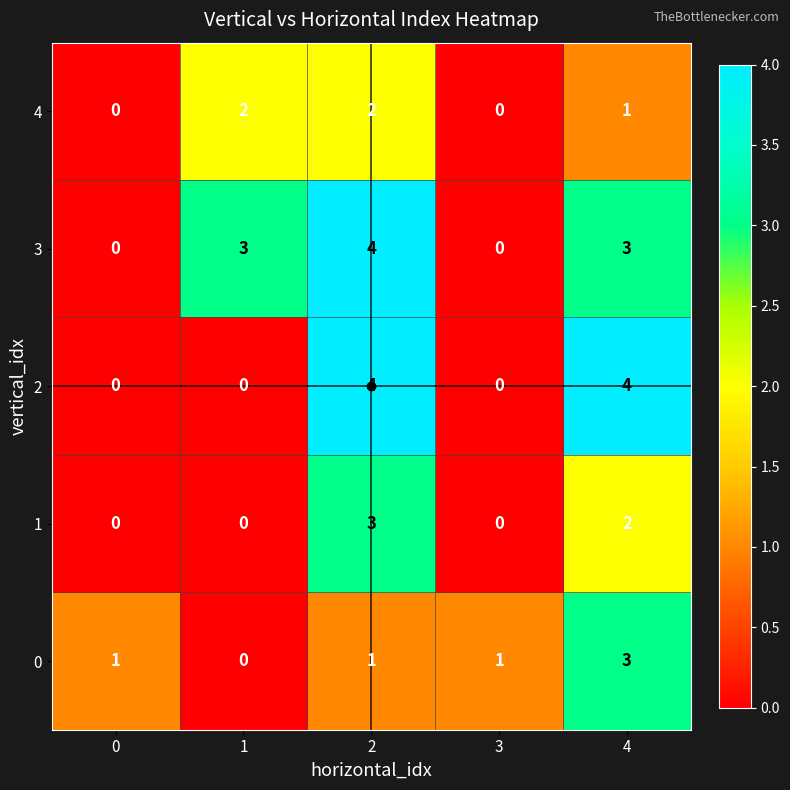

Which series has the largest total across all categories?

3